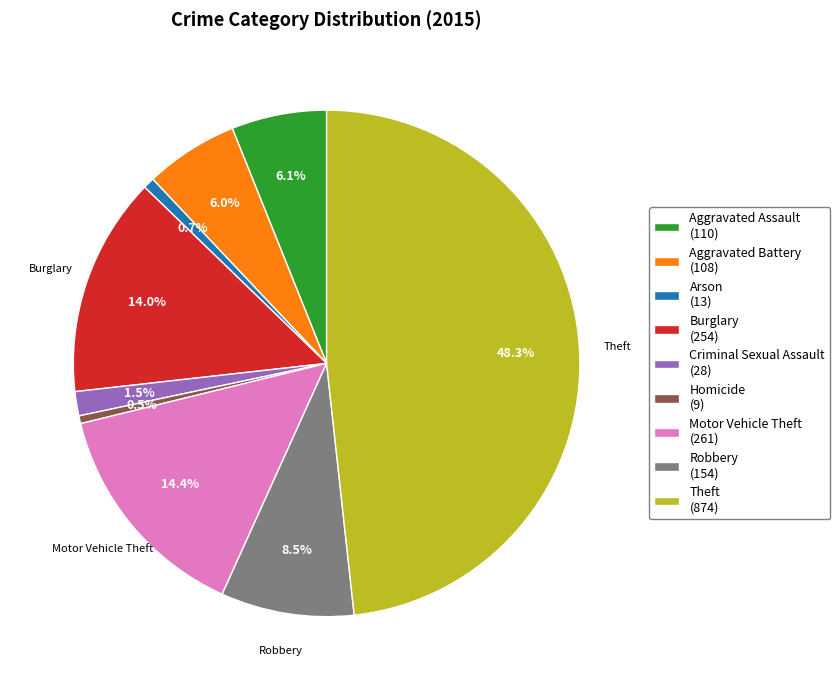

Between Aggravated Assault (110) and Theft (874), which is larger?

Theft (874)